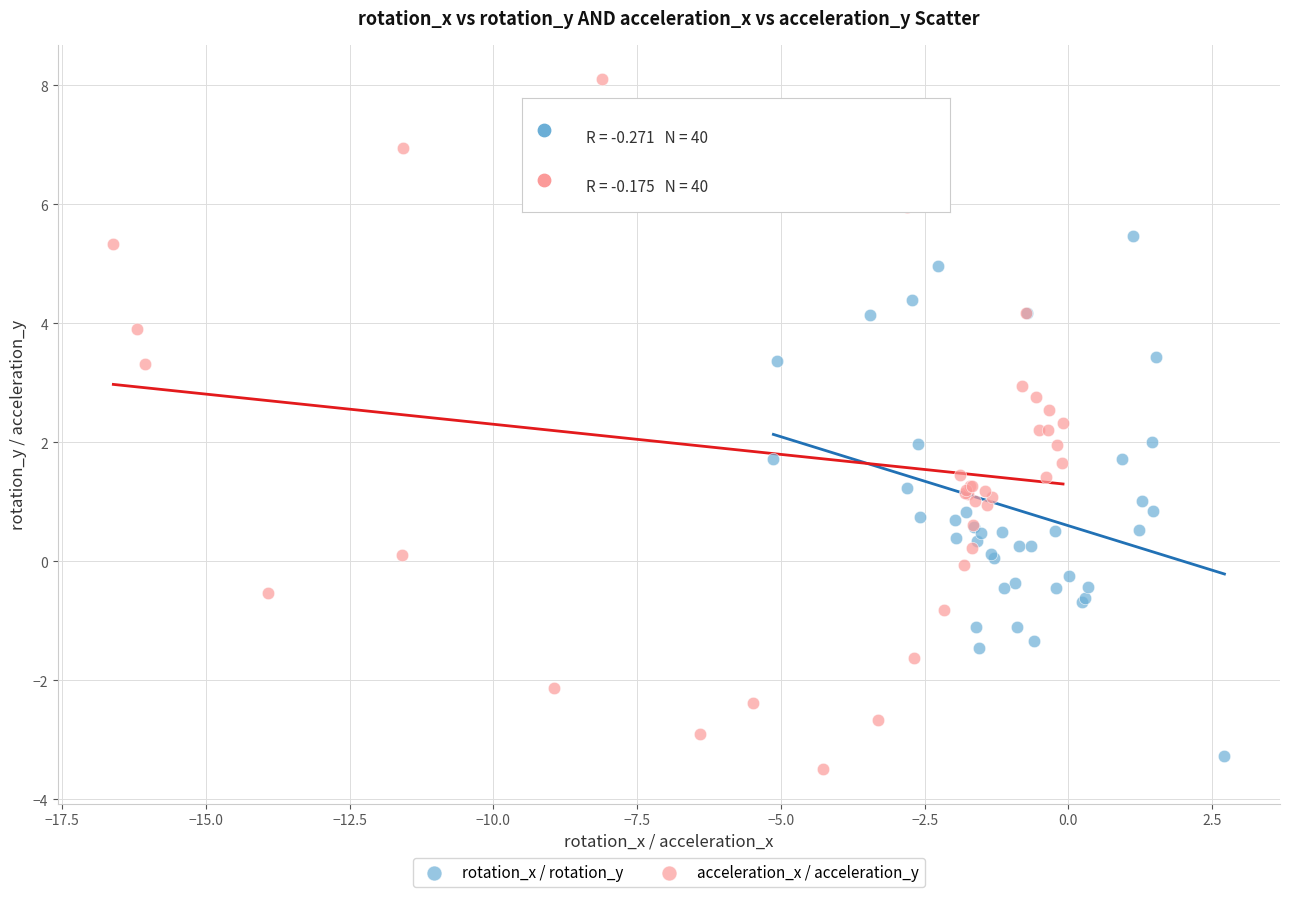

Which series reaches the minimum Y coordinate?

acceleration_x / acceleration_y